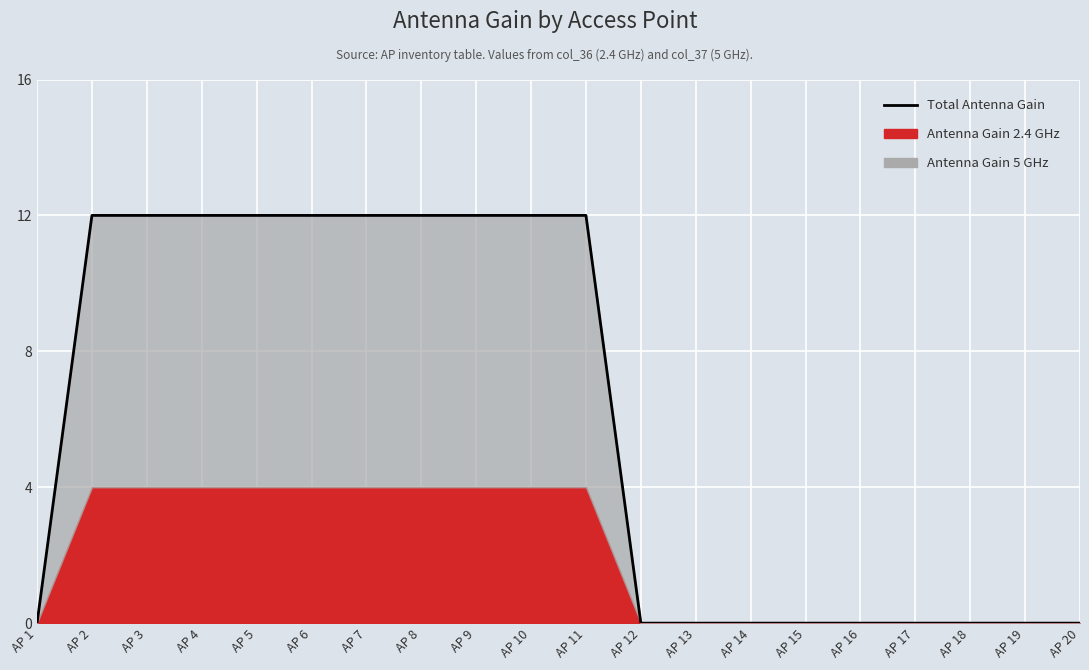

How many data points are less than 12?

10